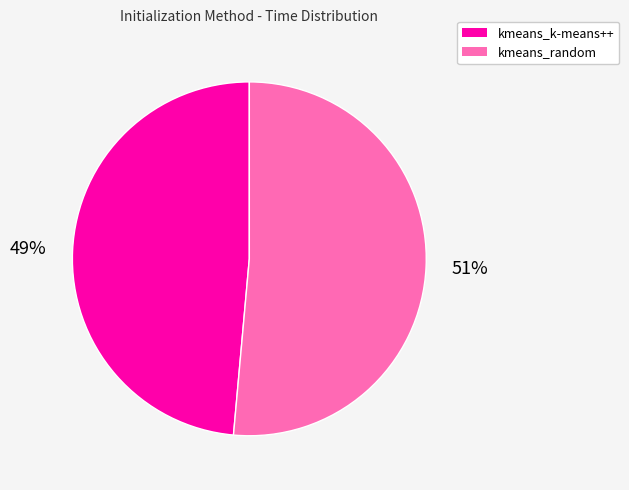

Is it true that kmeans_random is 51% of the pie?

True